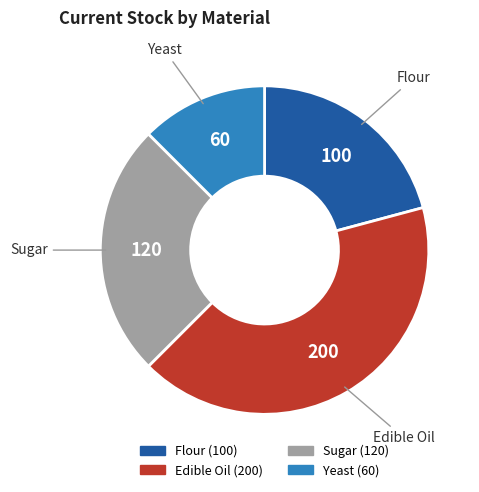

Between Sugar and Edible Oil, which is larger?

Edible Oil